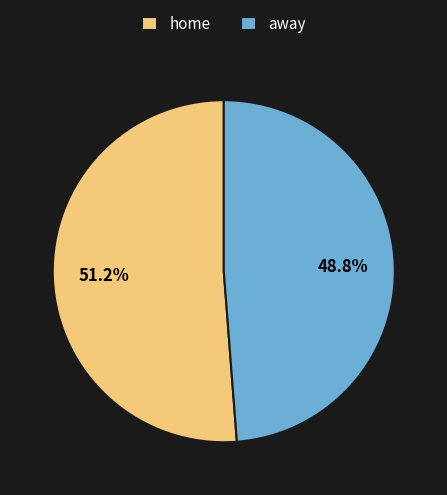

To the nearest percent, what is the difference between the largest and smallest slice percentages?

2%